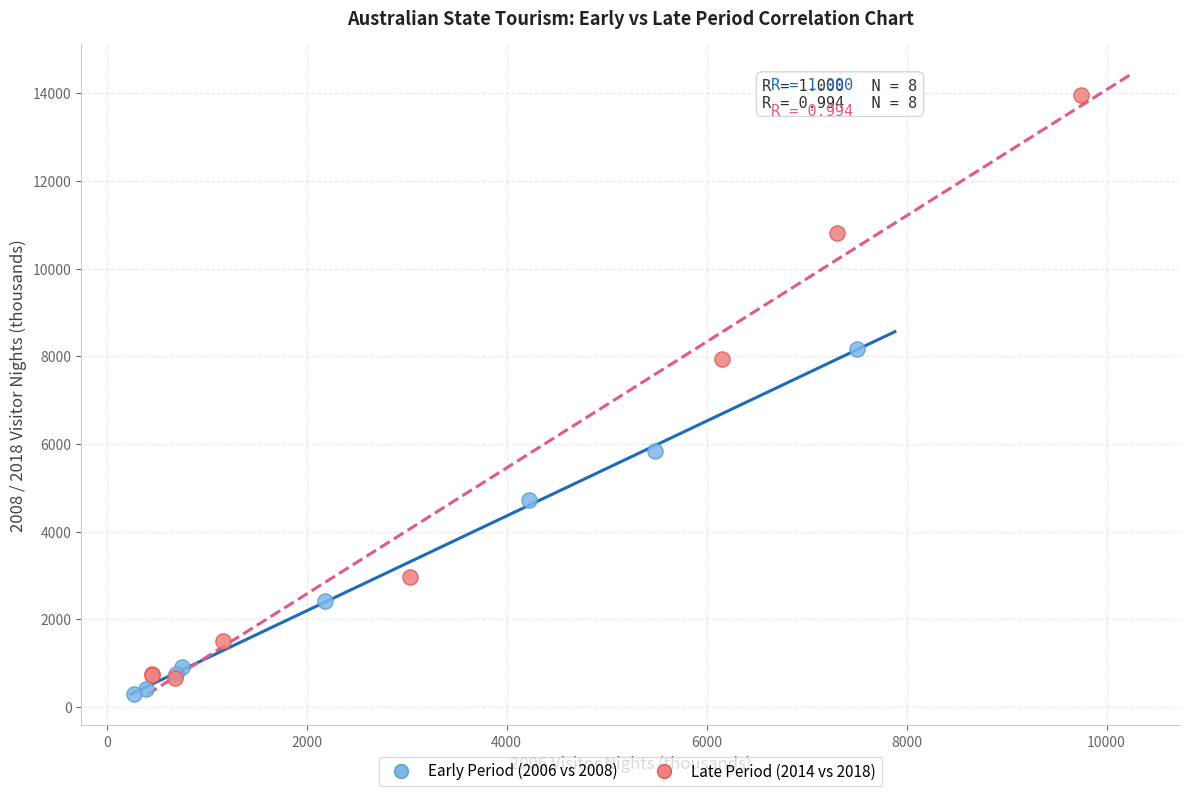

Which series has the widest spread of Y values?

Late Period (2014 vs 2018)